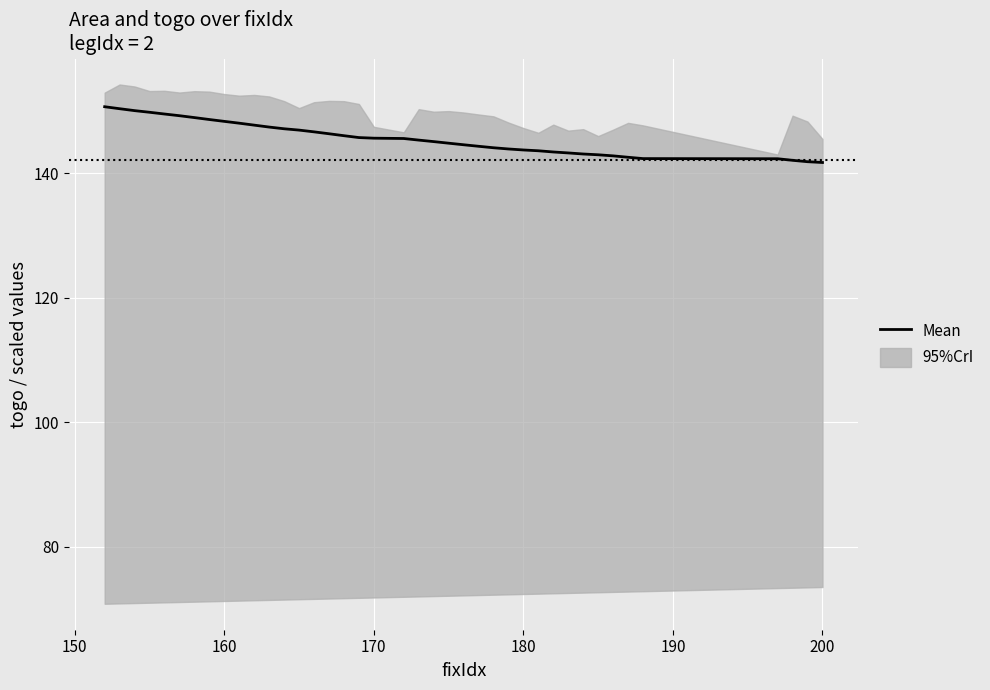

What is the value of the 23rd point from the left?

144.8